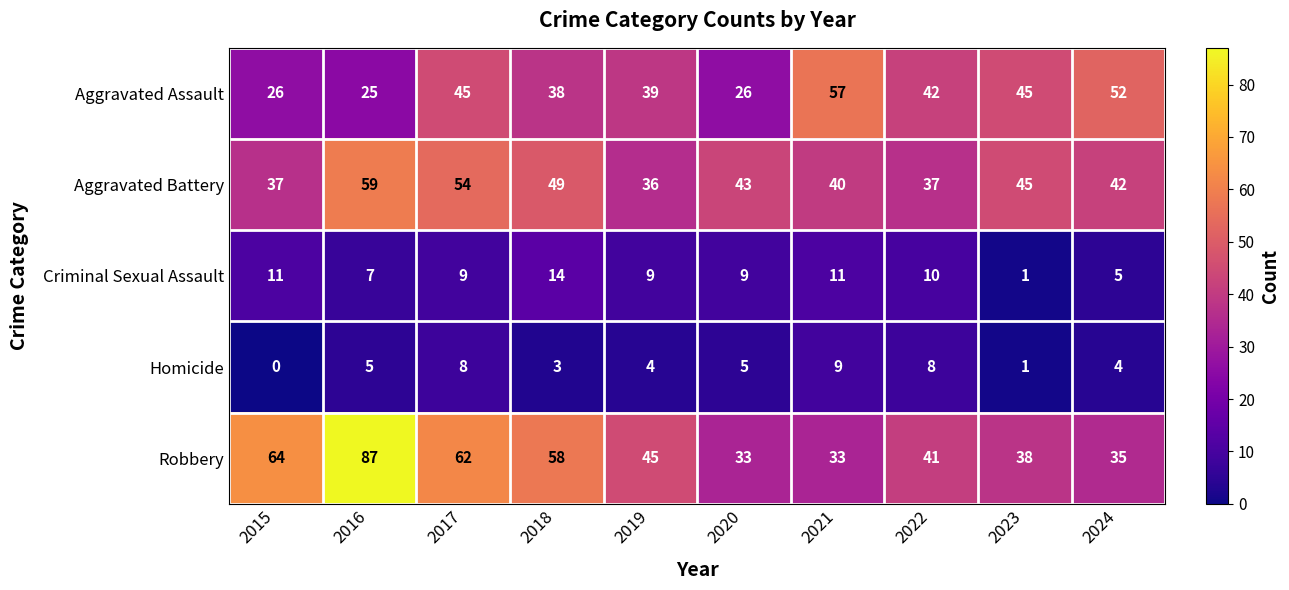

What value does the Criminal Sexual Assault series have at 2019, to the nearest 10?

10